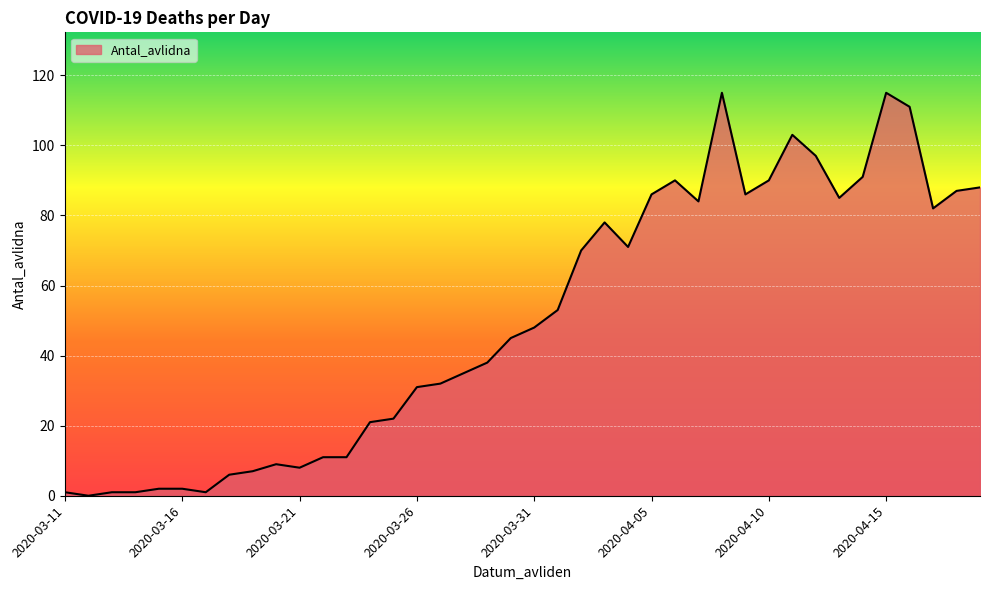

What is the maximum value shown in the chart?

115